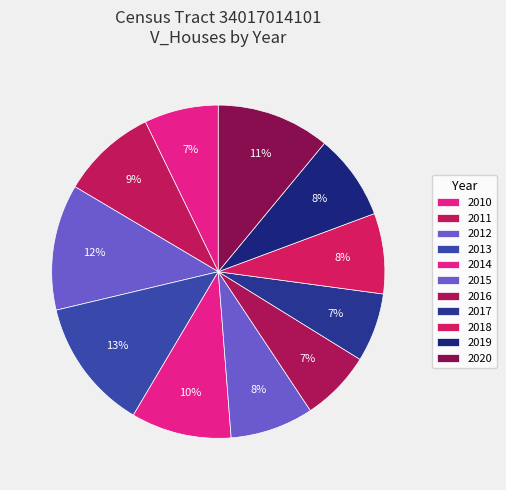

How many slices are in this pie chart?

11